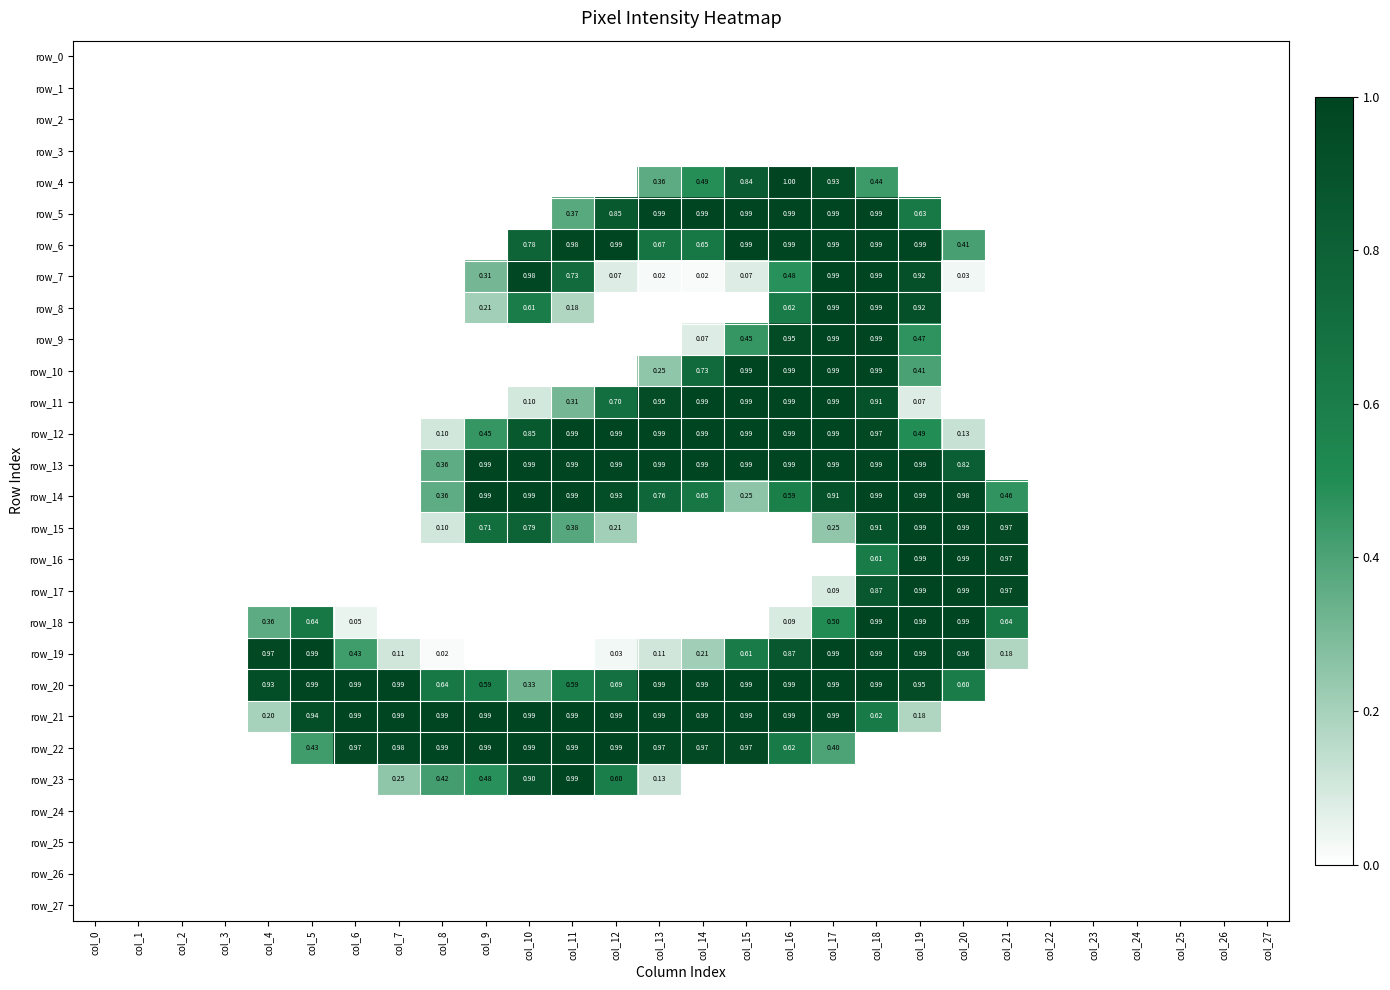

Rank the series at col_12 from highest to lowest value.

row_6, row_12, row_13, row_21, row_22, row_14, row_5, row_11, row_20, row_23, row_15, row_7, row_19, row_0, row_1, row_2, row_3, row_4, row_8, row_9, row_10, row_16, row_17, row_18, row_24, row_25, row_26, row_27